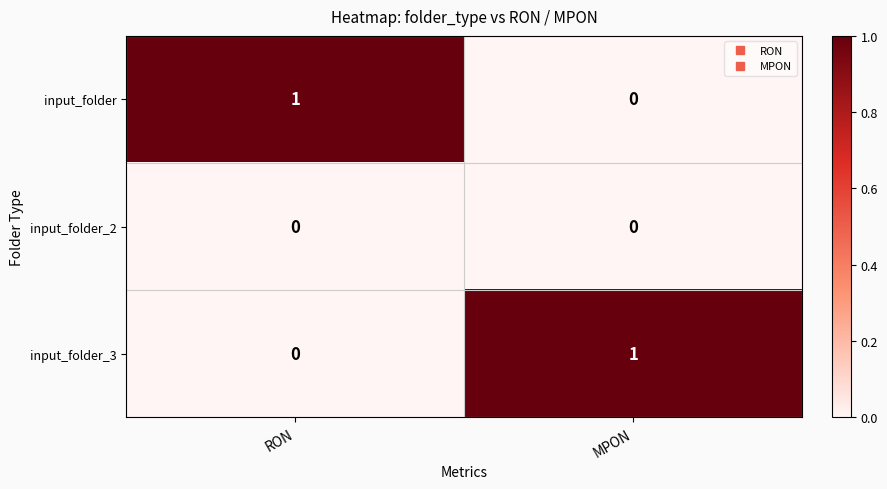

True or false: input_folder_2 has a value of 0 at MPON.

True